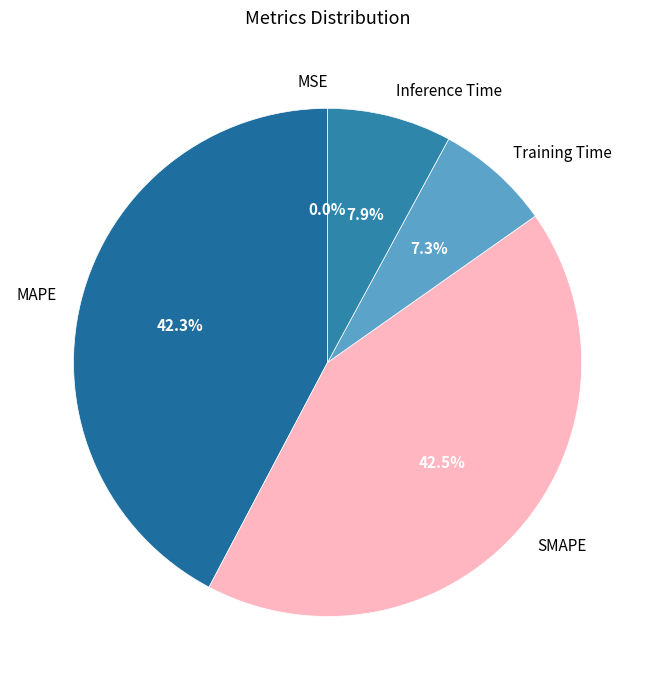

To the nearest percent, what portion does Inference Time represent?

8%